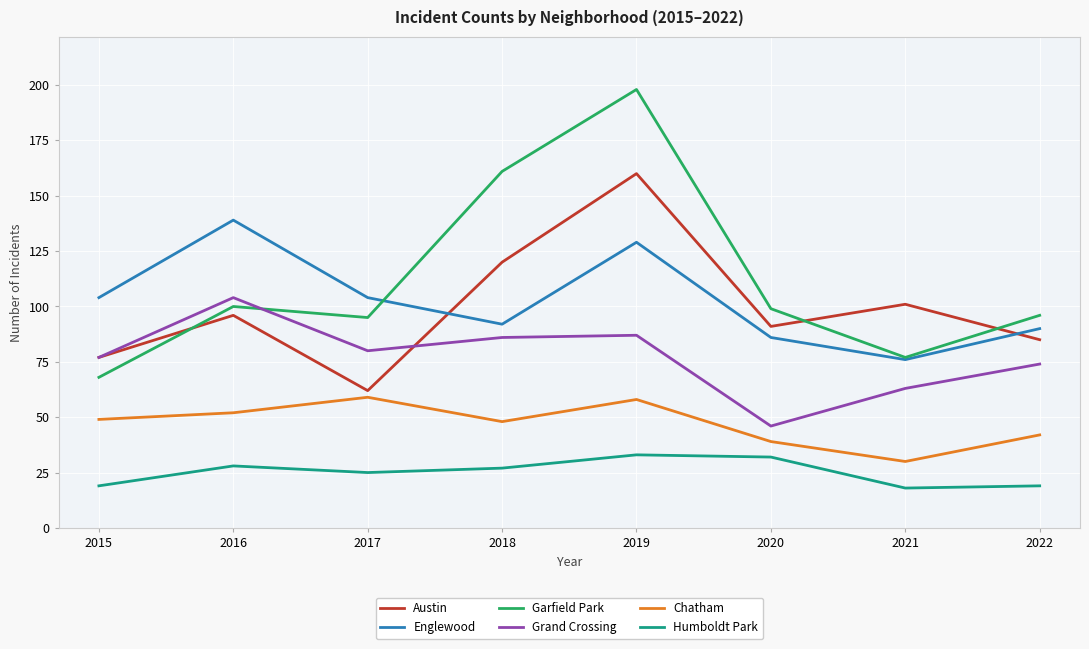

Reading left to right, extract all data points from this chart.

Austin: 77	96	62	120	160	91	101	85
Englewood: 104	139	104	92	129	86	76	90
Garfield Park: 68	100	95	161	198	99	77	96
Grand Crossing: 77	104	80	86	87	46	63	74
Chatham: 49	52	59	48	58	39	30	42
Humboldt Park: 19	28	25	27	33	32	18	19